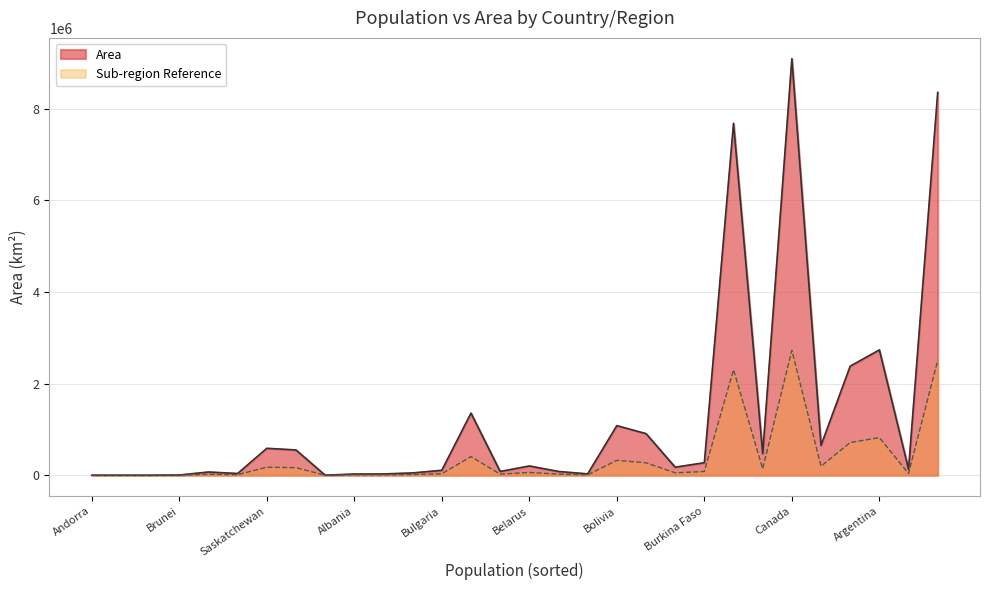

Between Saskatchewan and Argentina, which series saw the biggest shift?

Area